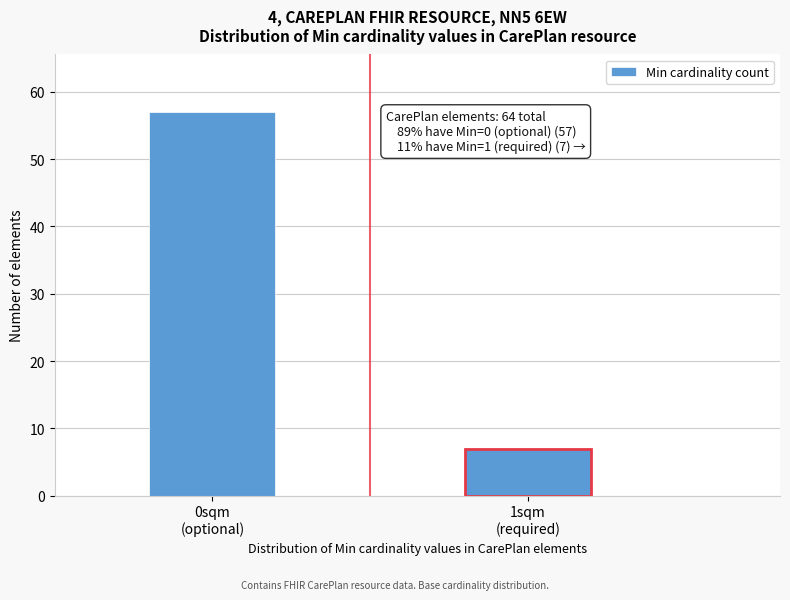

Reading left to right, list all the values displayed in this chart.

57	7